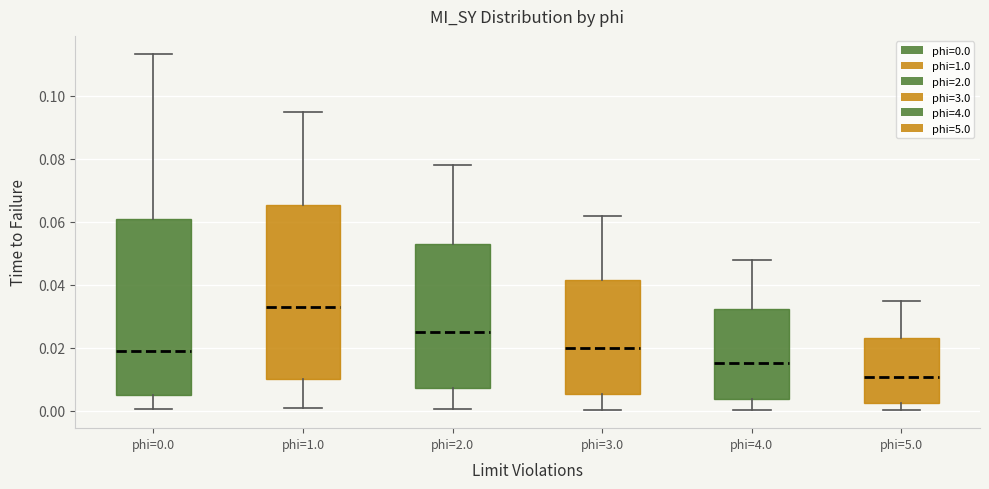

Reading left to right, transcribe this box plot: for each box, give where its median line is, the range the box spans, and where its two whiskers end, as read against the y-axis. The values are not printed on the chart, so give them approximately, as read against the axis.

phi=0.0: median 0.020, box 0.004 to 0.060, whiskers 0.000 to 0.114
phi=1.0: median 0.034, box 0.010 to 0.066, whiskers 0.000 to 0.096
phi=2.0: median 0.026, box 0.008 to 0.054, whiskers 0.000 to 0.078
phi=3.0: median 0.020, box 0.006 to 0.042, whiskers 0.000 to 0.062
phi=4.0: median 0.016, box 0.004 to 0.032, whiskers 0.000 to 0.048
phi=5.0: median 0.010, box 0.002 to 0.024, whiskers 0.000 to 0.036